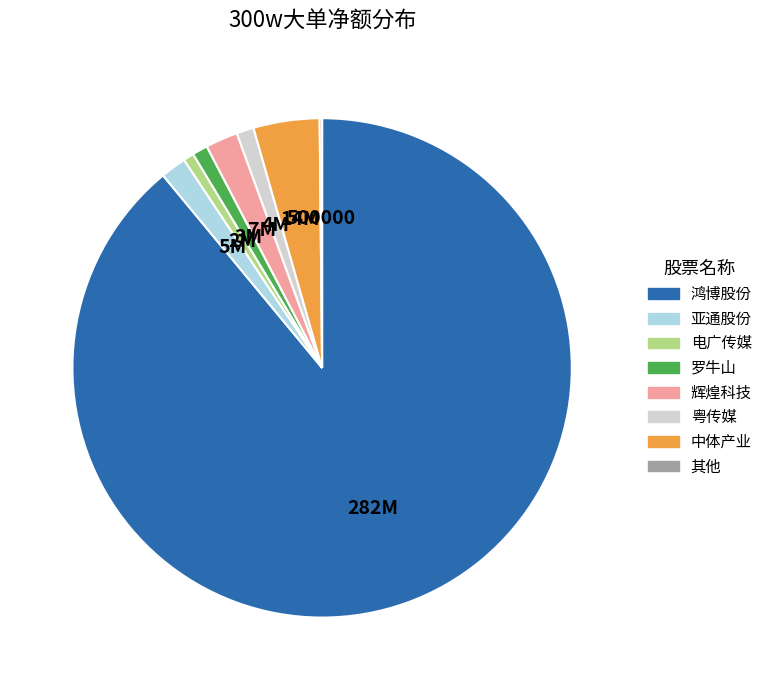

Does any single category account for the majority?

Yes